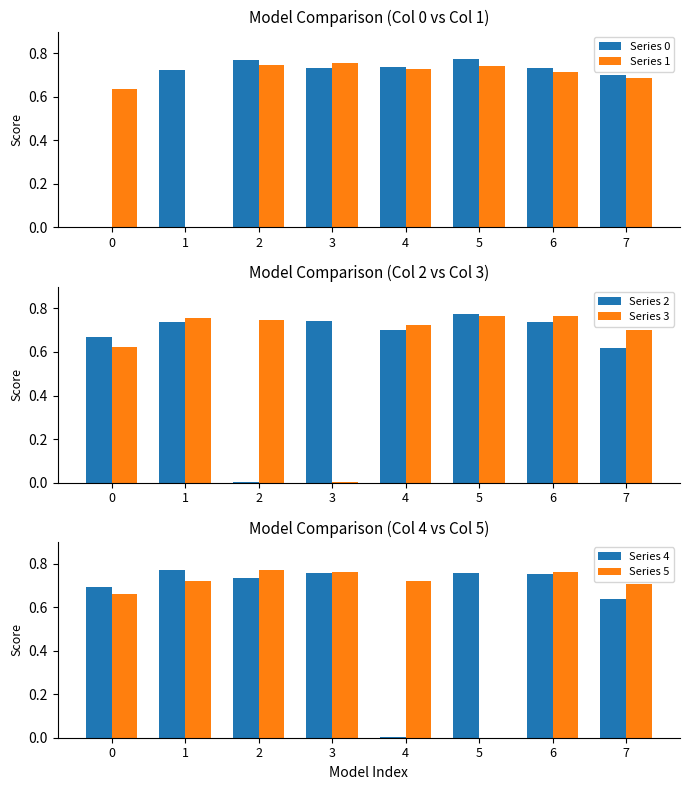

Reading left to right, extract all data points from this chart.

Series 0: 0.0	0.7	0.8	0.7	0.7	0.8	0.7	0.7
Series 1: 0.6	0.0	0.7	0.8	0.7	0.7	0.7	0.7
Series 2: 0.7	0.7	0.0	0.7	0.7	0.8	0.7	0.6
Series 3: 0.6	0.8	0.7	0.0	0.7	0.8	0.8	0.7
Series 4: 0.7	0.8	0.7	0.8	0.0	0.8	0.8	0.6
Series 5: 0.7	0.7	0.8	0.8	0.7	0.0	0.8	0.7